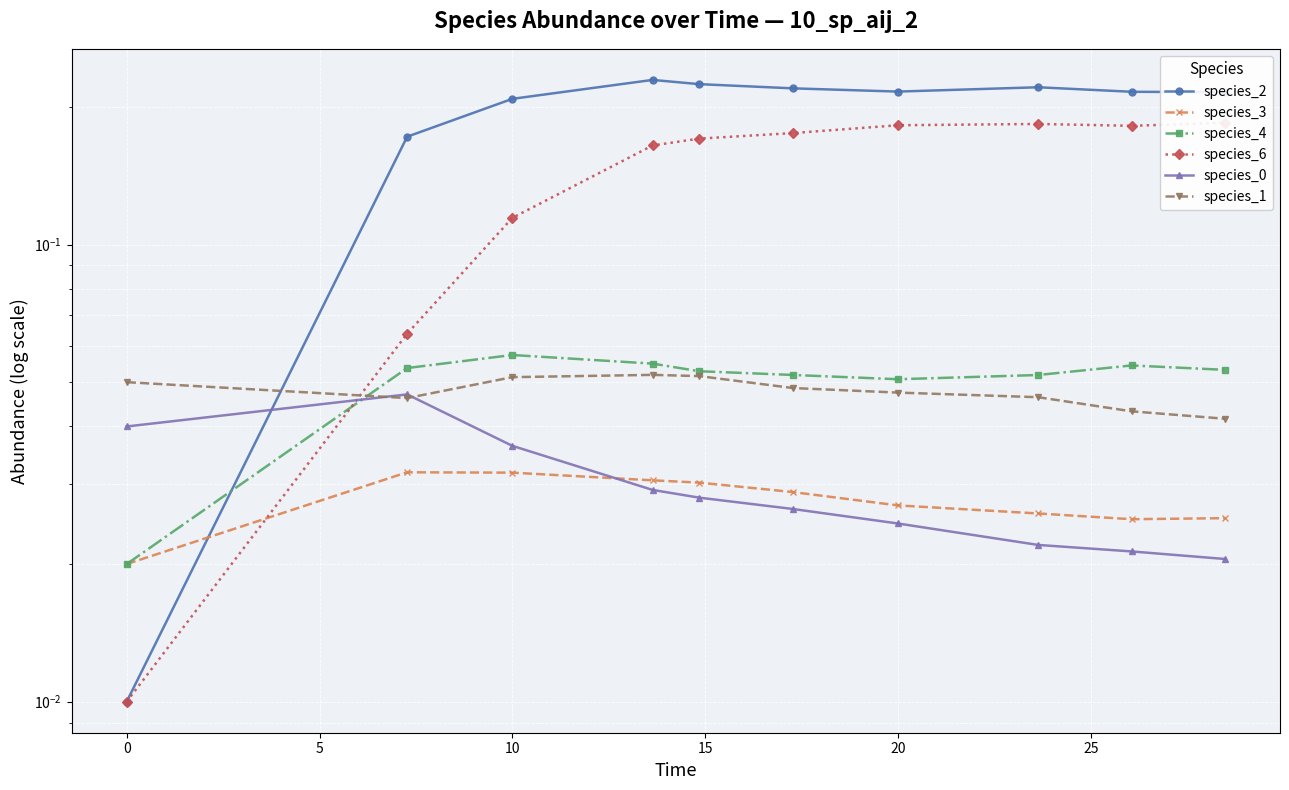

Reading left to right, list all the values displayed in this chart.

species_2: 0.0	0.2	0.2	0.2	0.2	0.2	0.2	0.2	0.2	0.2
species_3: 0.0	0.0	0.0	0.0	0.0	0.0	0.0	0.0	0.0	0.0
species_4: 0.0	0.1	0.1	0.1	0.1	0.1	0.1	0.1	0.1	0.1
species_6: 0.0	0.1	0.1	0.2	0.2	0.2	0.2	0.2	0.2	0.2
species_0: 0.0	0.0	0.0	0.0	0.0	0.0	0.0	0.0	0.0	0.0
species_1: 0.1	0.0	0.1	0.1	0.1	0.0	0.0	0.0	0.0	0.0